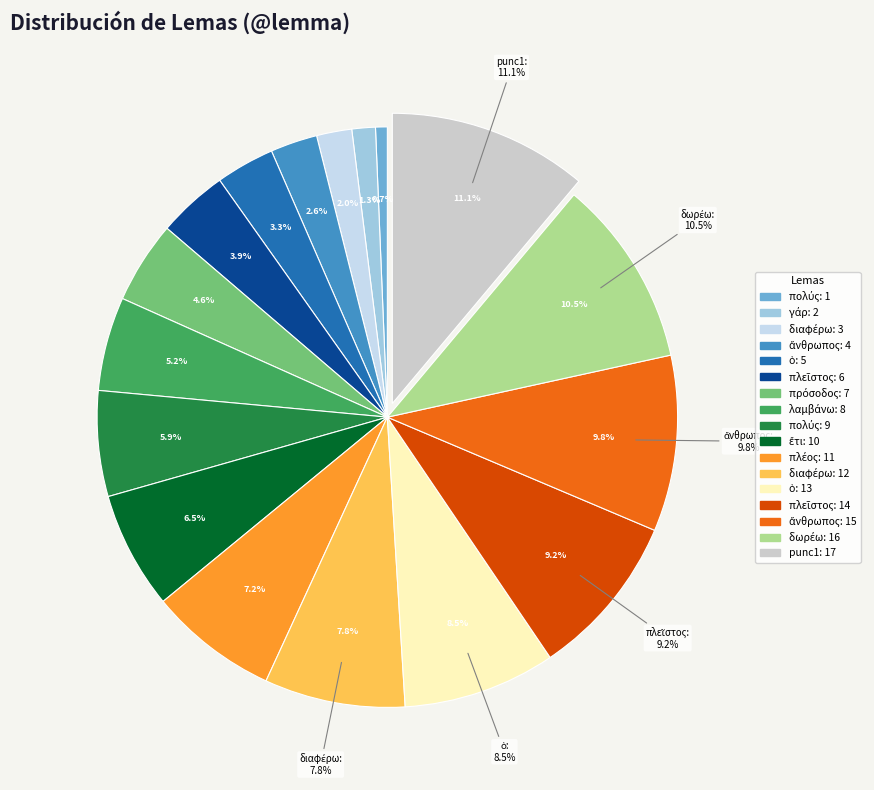

Combined, do πρόσοδος and punc1 account for over 50%?

No